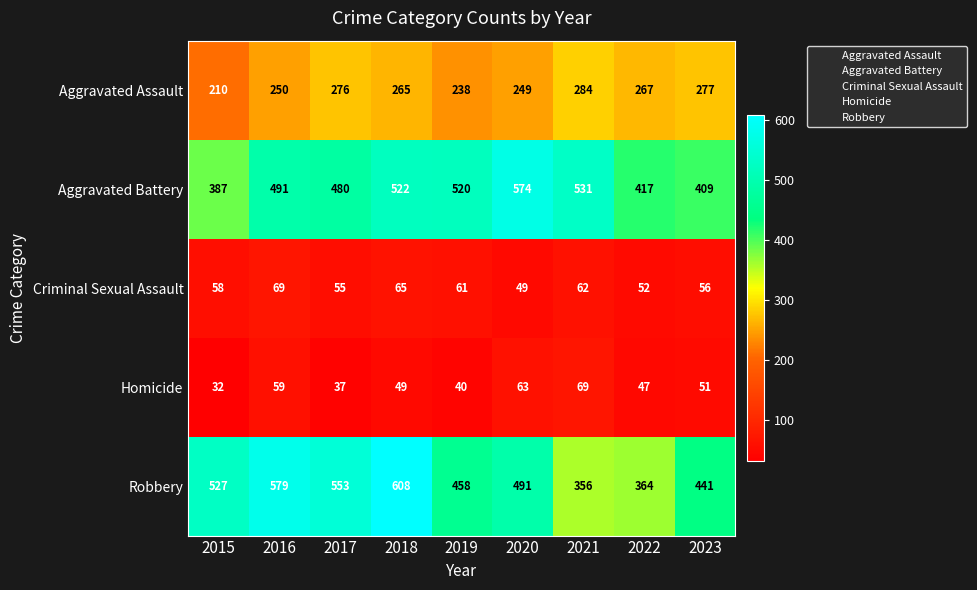

Which series has the largest range (max minus min)?

Robbery